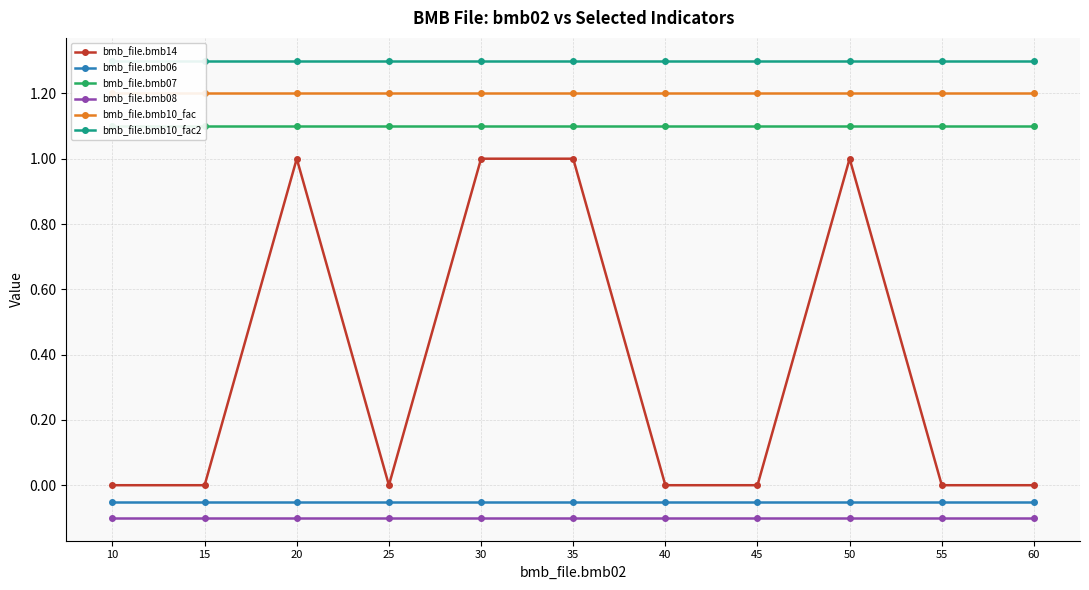

What is the value of the bmb_file.bmb06 point at the 5th from the left?

-0.1